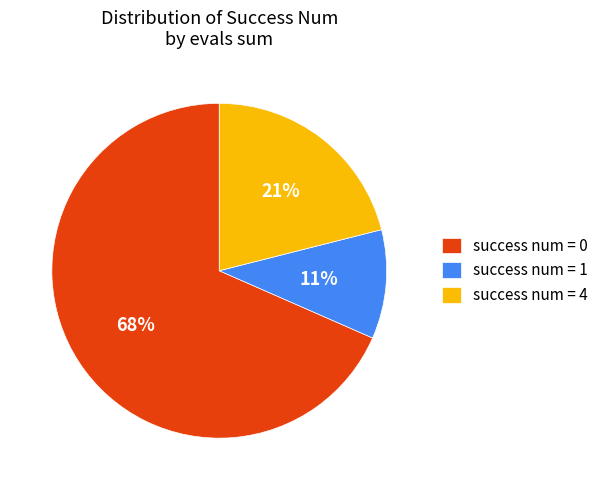

To the nearest percent, what is the combined percentage of success num = 4 and success num = 1?

32%